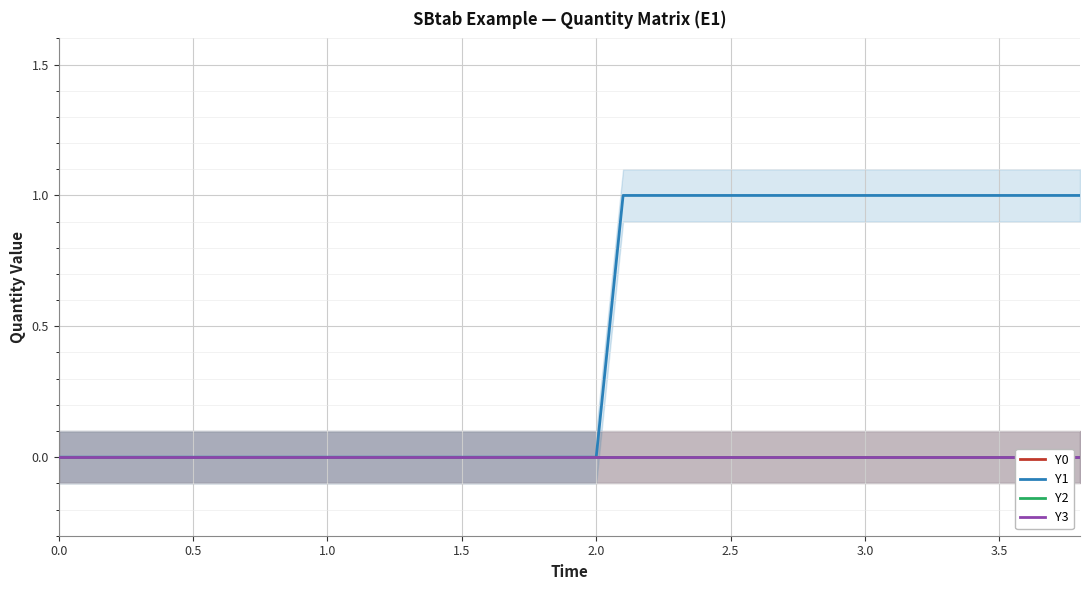

Reading left to right, extract all data points from this chart.

Y0: 0	0	0	0	0	0	0	0	0	0	0	0	0	0	0	0	0	0	0	0	0	0	0	0	0	0	0	0	0	0	0	0	0	0	0	0	0	0	0
Y1: 0	0	0	0	0	0	0	0	0	0	0	0	0	0	0	0	0	0	0	0	0	1	1	1	1	1	1	1	1	1	1	1	1	1	1	1	1	1	1
Y2: 0	0	0	0	0	0	0	0	0	0	0	0	0	0	0	0	0	0	0	0	0	0	0	0	0	0	0	0	0	0	0	0	0	0	0	0	0	0	0
Y3: 0	0	0	0	0	0	0	0	0	0	0	0	0	0	0	0	0	0	0	0	0	0	0	0	0	0	0	0	0	0	0	0	0	0	0	0	0	0	0